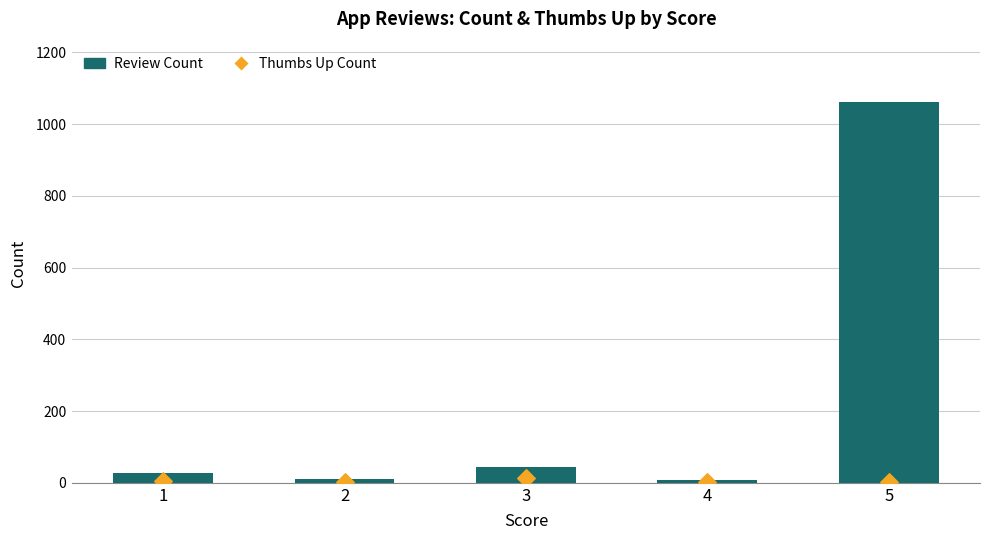

At how many categories does at least one series exceed 798?

1